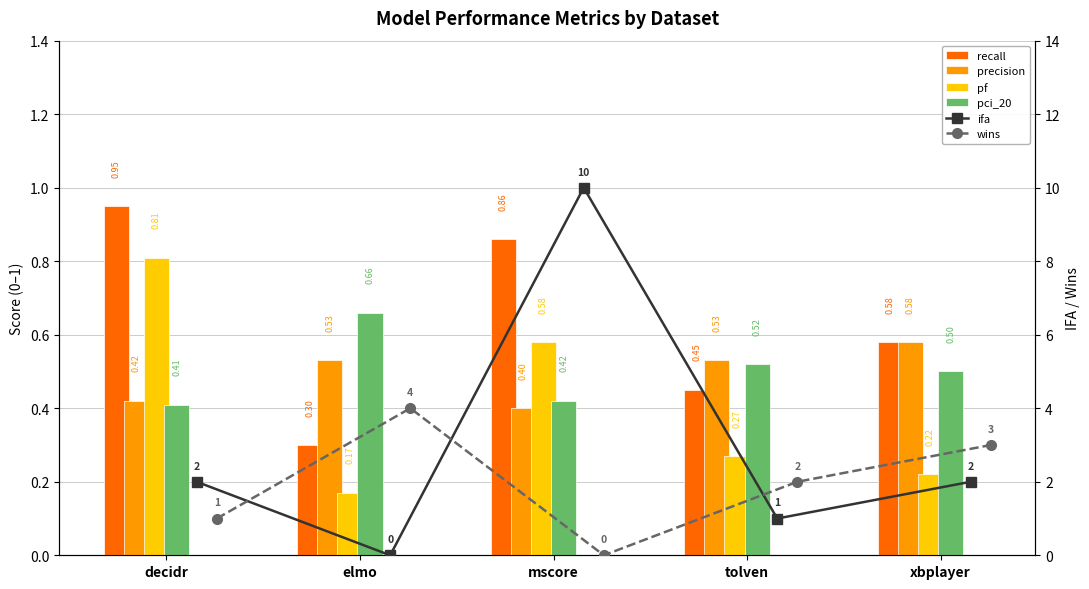

Reading left to right, extract all data points from this chart.

recall: 0.9	0.3	0.9	0.5	0.6
precision: 0.4	0.5	0.4	0.5	0.6
pf: 0.8	0.2	0.6	0.3	0.2
pci_20: 0.4	0.7	0.4	0.5	0.5
ifa: 2.0	0.0	10.0	1.0	2.0
wins: 1.0	4.0	0.0	2.0	3.0